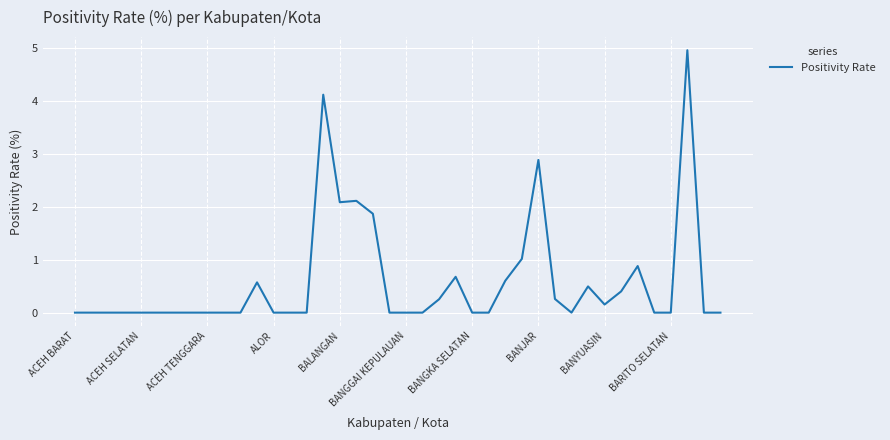

What is the difference between the maximum and minimum values?

5.0